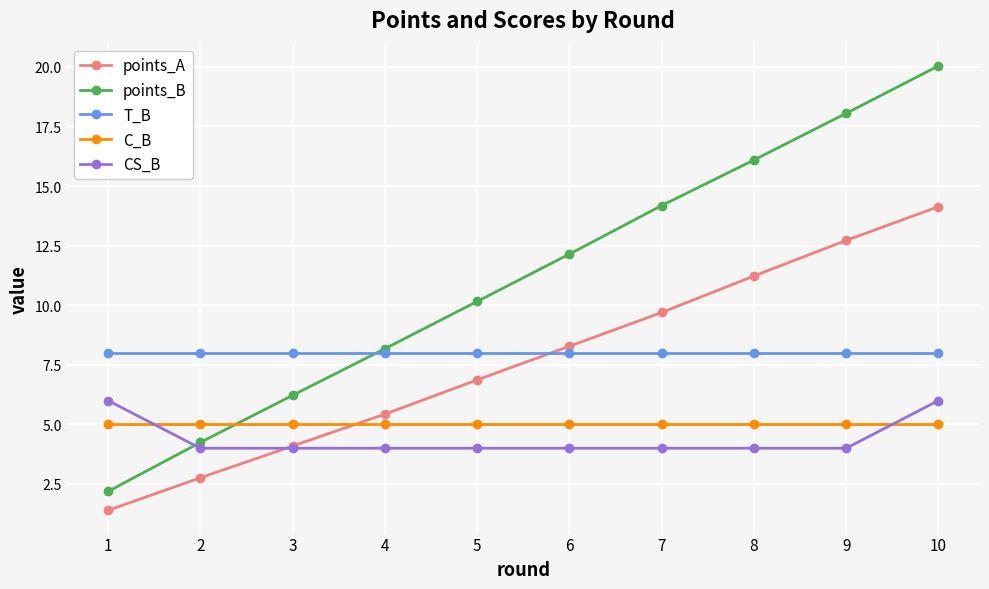

Which series has the largest total across all categories?

points_B